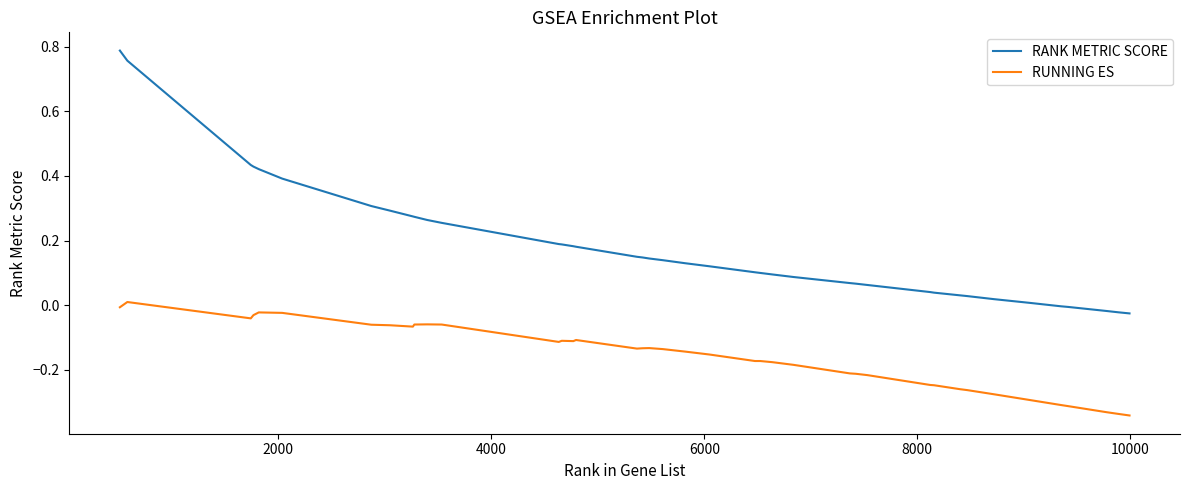

Rank the series by their average value, from highest to lowest.

RANK METRIC SCORE, RUNNING ES